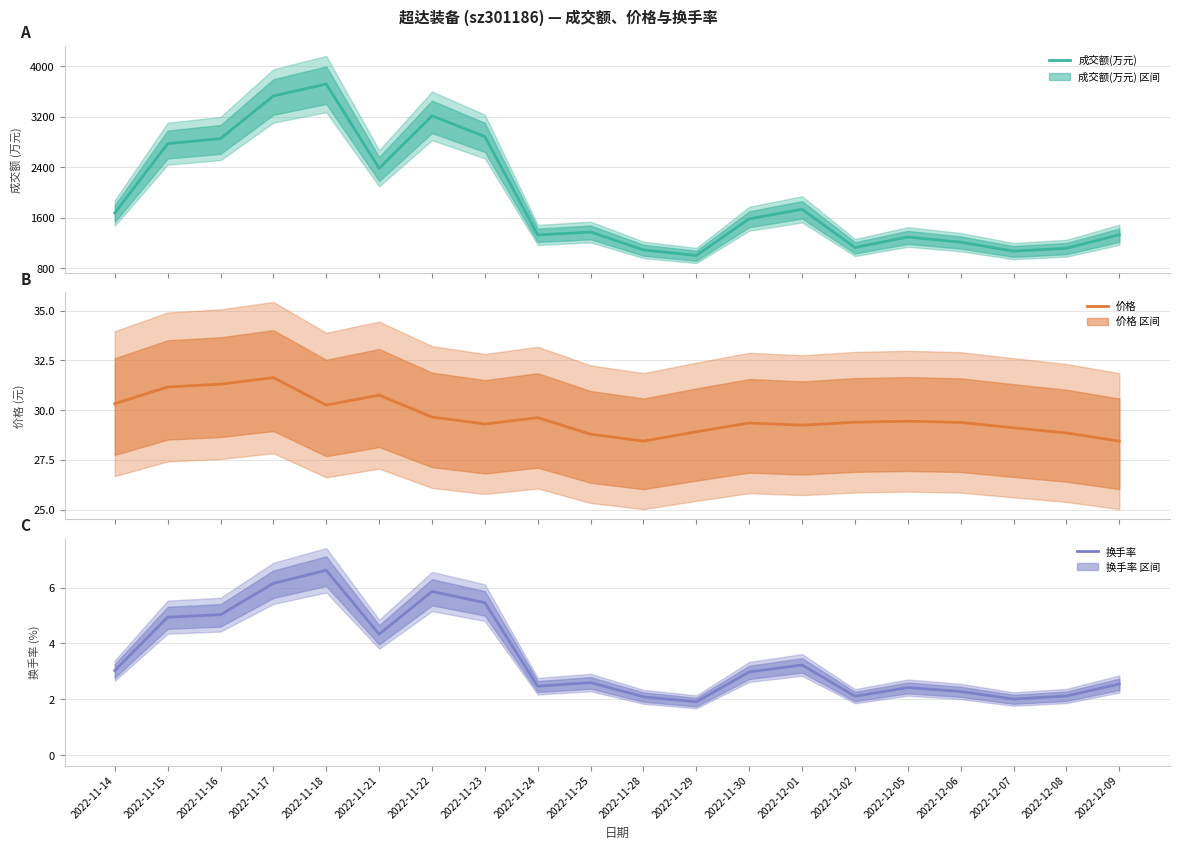

How many interior local valleys does the 价格 series have?

4